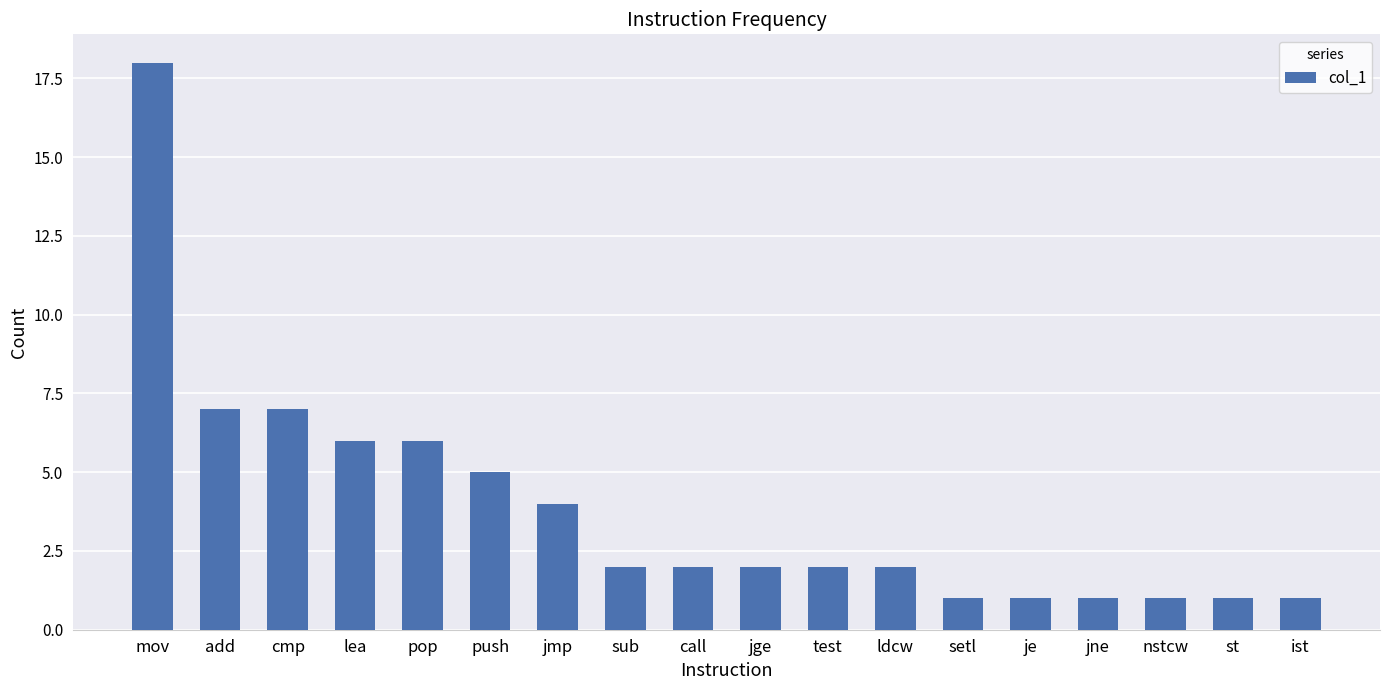

What is the greatest value displayed?

18